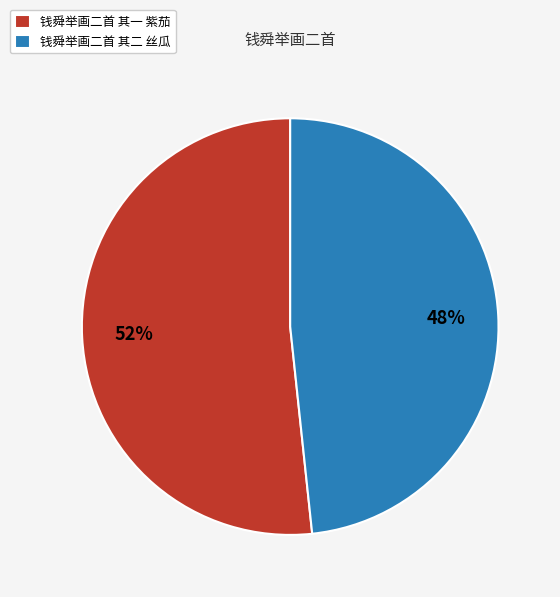

What is the ratio of the value at 钱舜举画二首 其一 紫茄 to the value at 钱舜举画二首 其二 丝瓜?

1.1